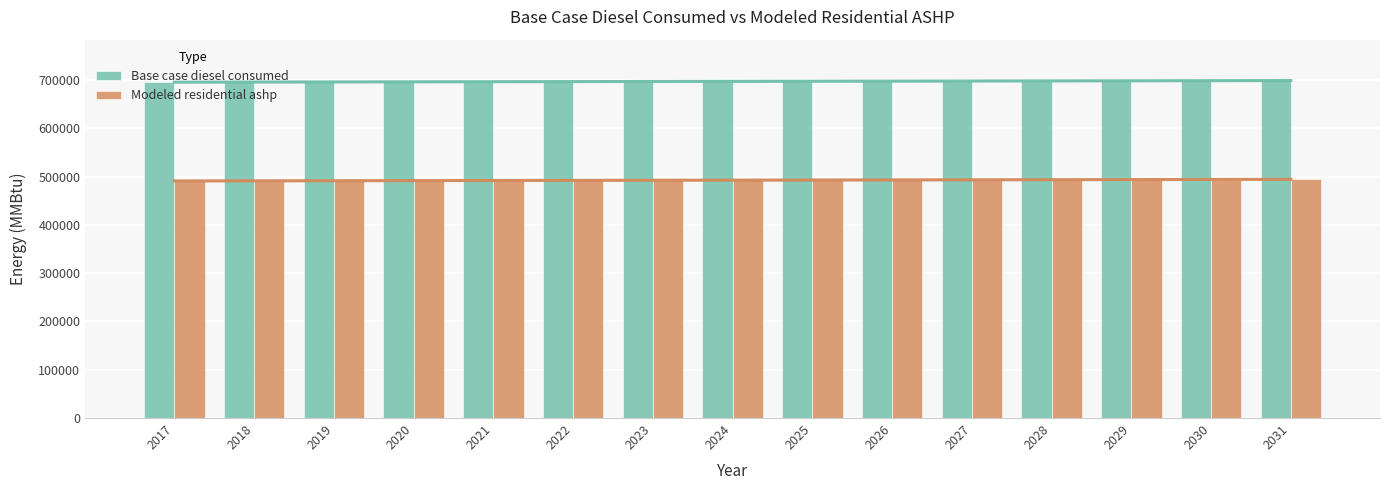

What is the difference between the maximum and minimum values in the Modeled residential ashp series?

3996.0